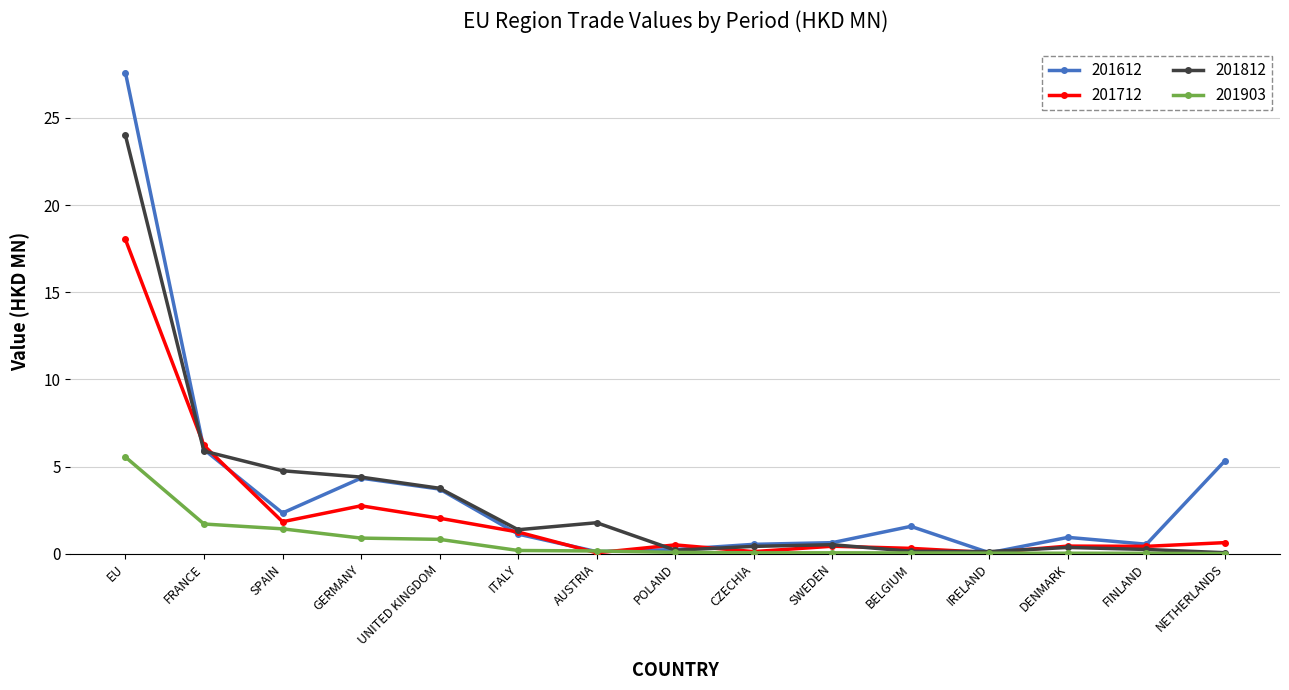

List the series in order of their peak value, lowest first.

201903, 201712, 201812, 201612